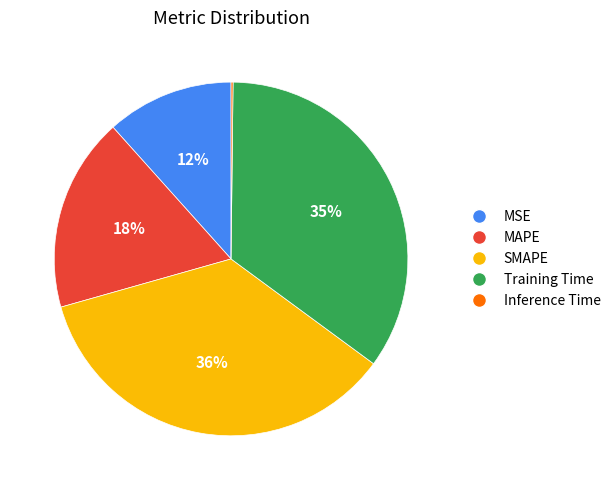

Is the sum of Training Time and MSE greater than half?

No